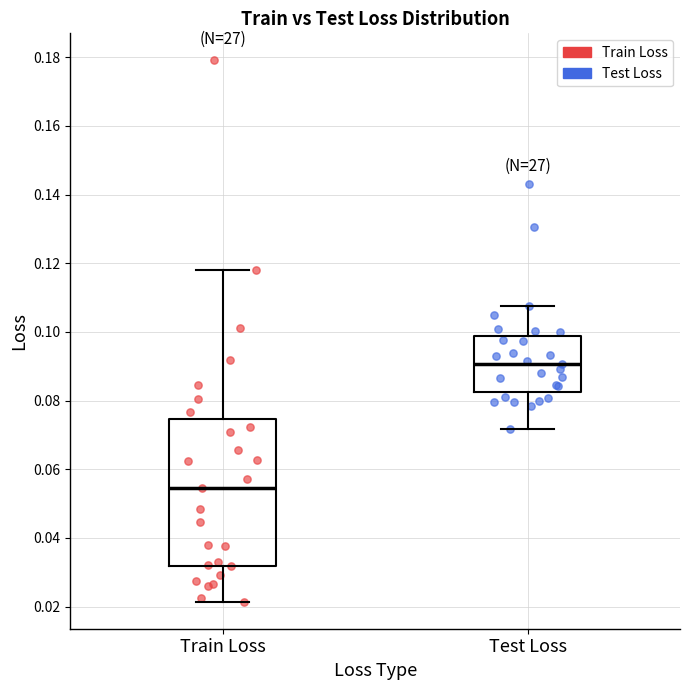

Which box is the tallest, from its lower edge to its upper edge?

Train Loss